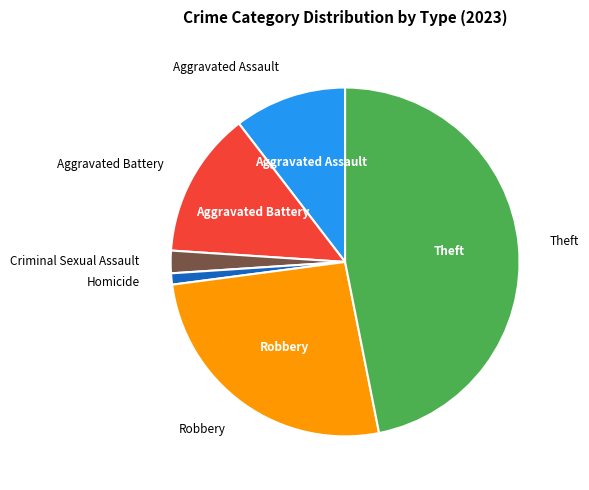

Is there any slice that represents more than half of the pie?

No